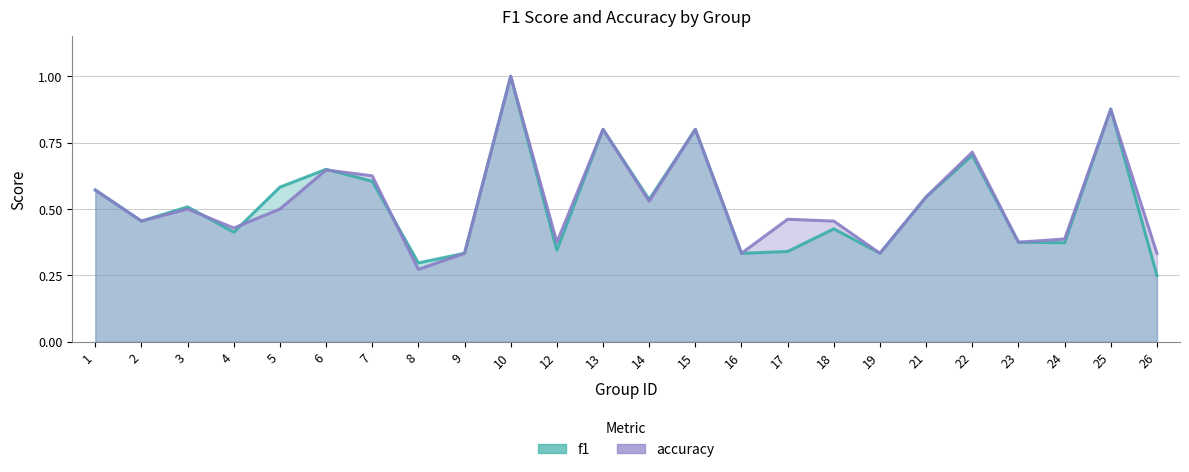

Rank the series by their average value, from lowest to highest.

f1, accuracy